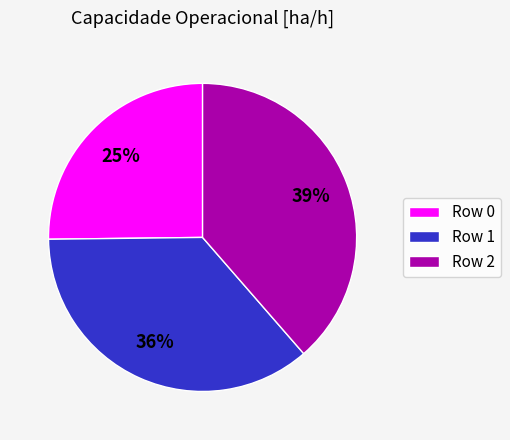

What percentage is the Row 0 slice, to the nearest percent?

25%